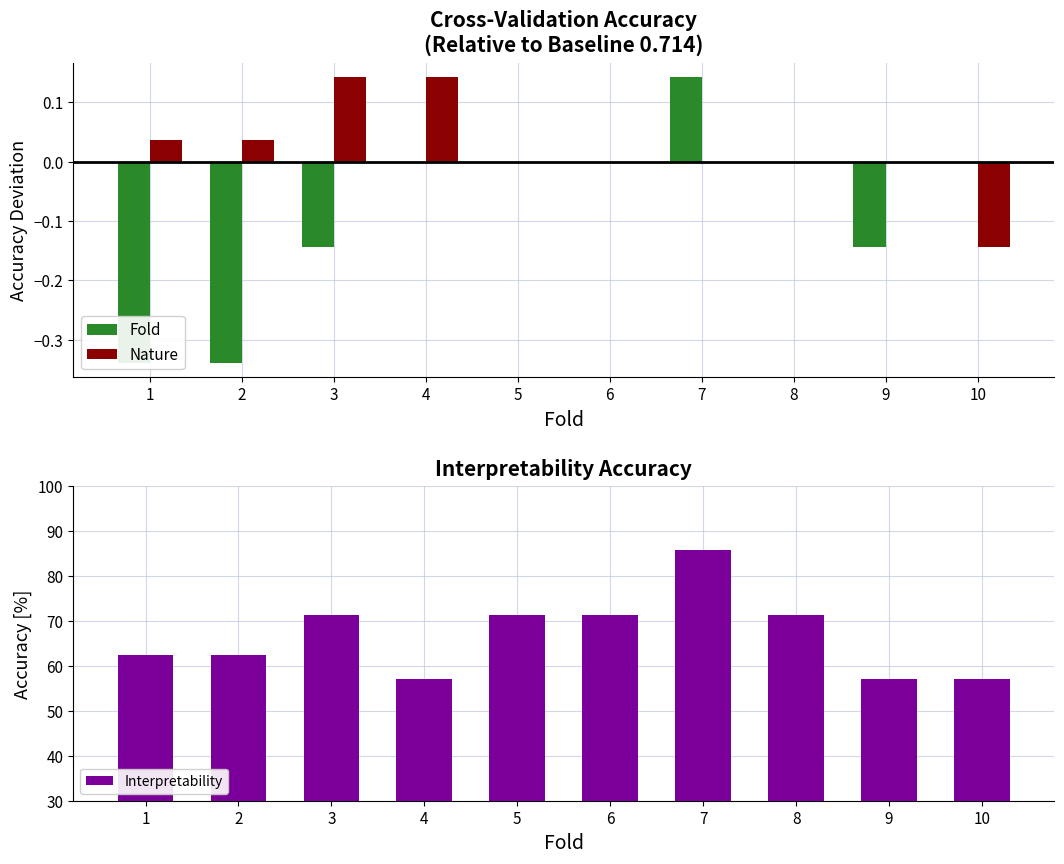

What is the difference between the maximum and minimum values in the Nature series?

0.3